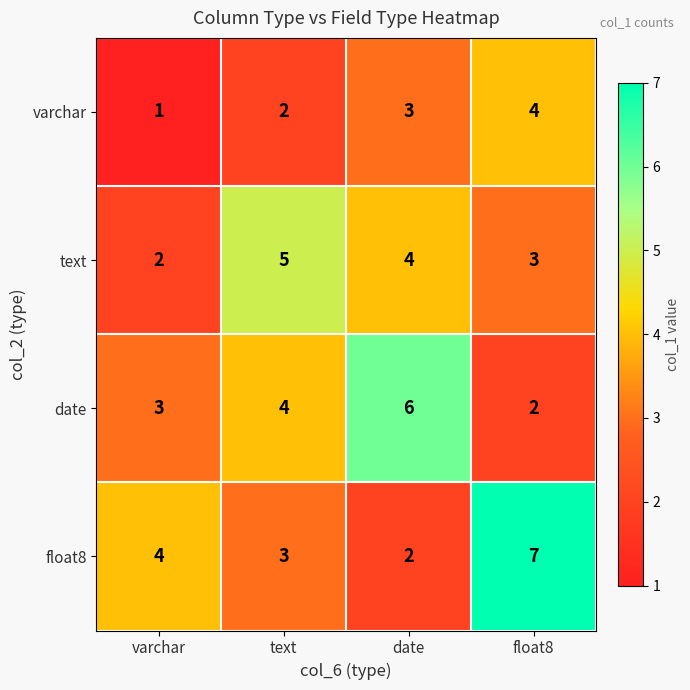

How many series are shown in this chart?

4